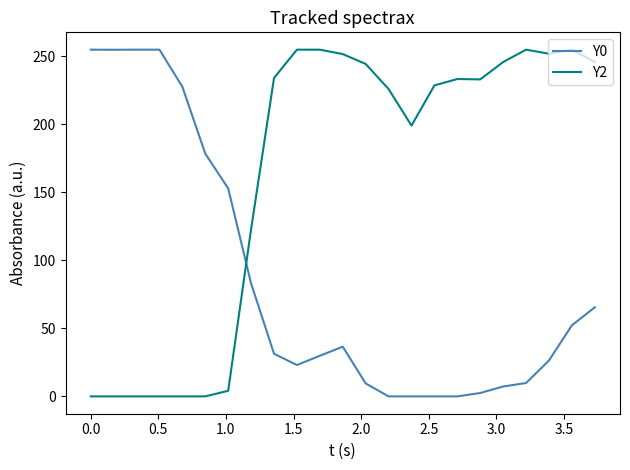

True or false: Y0 and Y2 cross at least once.

True